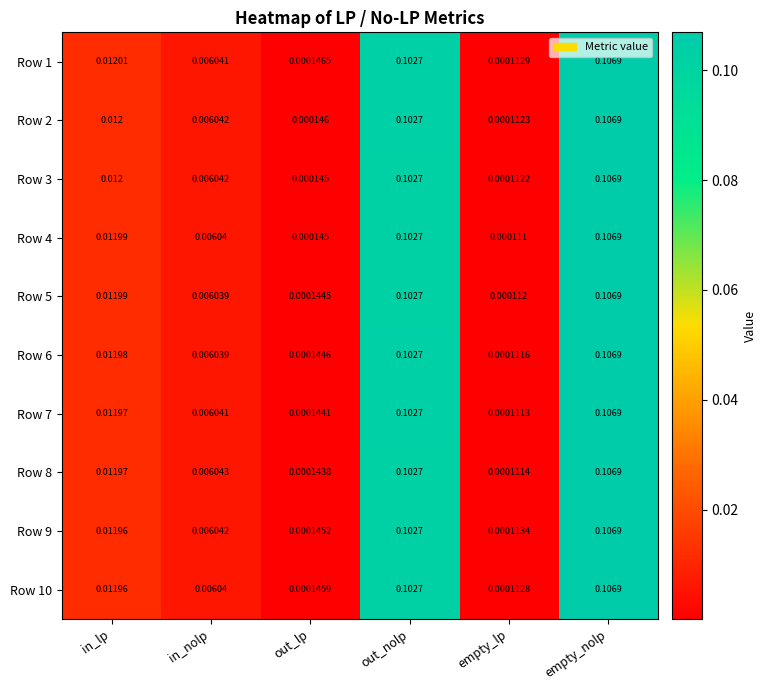

Which category has the lowest value across all series?

empty_lp